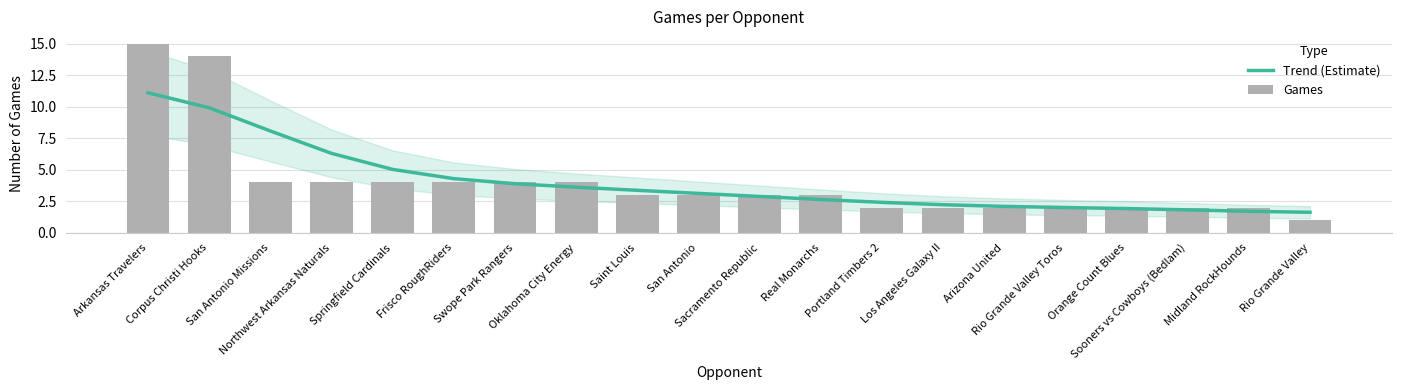

Which series has the widest spread of values?

Games